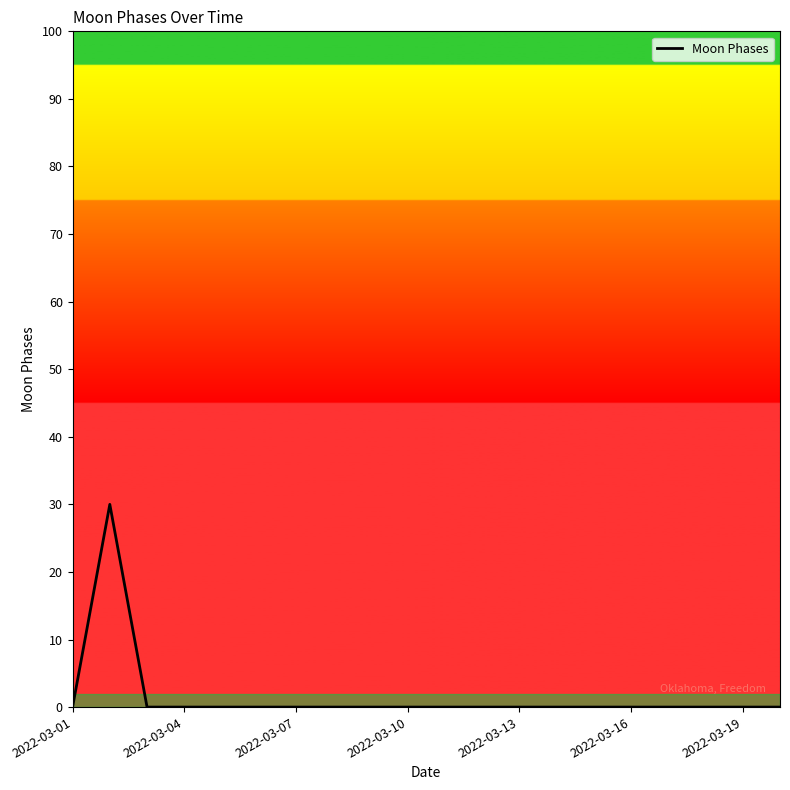

What is the sum of all values?

30